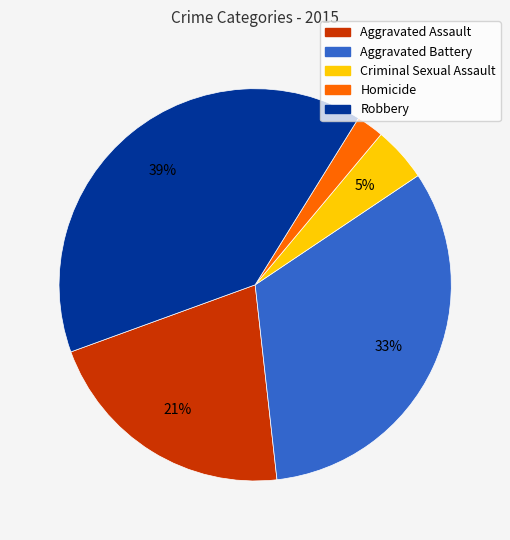

Does Aggravated Battery account for over 50% of the chart?

No